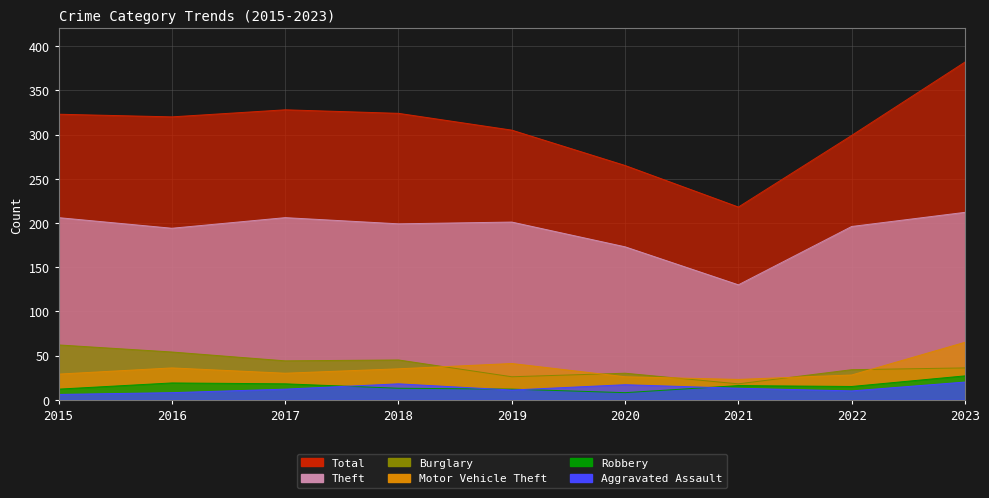

Reading left to right, transcribe all the data shown in this chart.

Total: 323	320	328	324	305	265	218	299	382
Theft: 206	194	206	199	201	173	130	196	212
Burglary: 62	54	44	45	26	30	18	34	36
Motor Vehicle Theft: 29	36	30	35	41	26	23	28	65
Robbery: 12	19	18	13	12	8	16	15	27
Aggravated Assault: 6	8	12	18	11	17	13	10	20